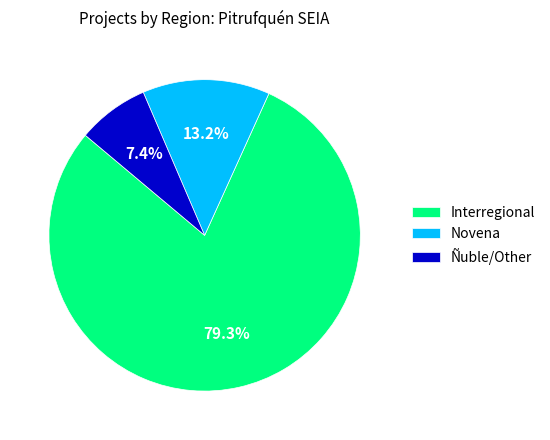

Which slice is the smallest?

Ñuble/Other